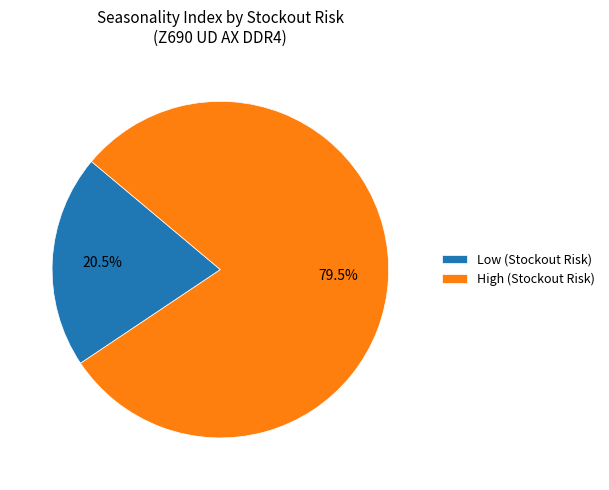

Which has a higher value, High (Stockout Risk) or Low (Stockout Risk)?

High (Stockout Risk)